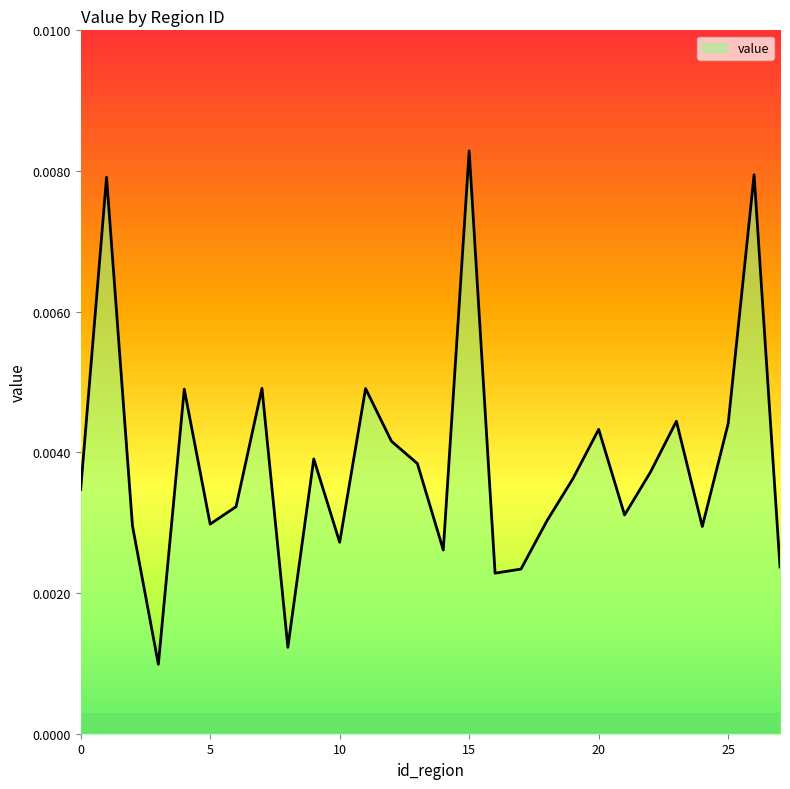

How many categories are shown in the chart?

28